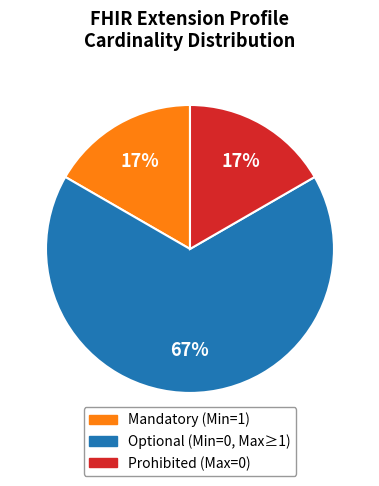

How many segments does this pie chart have?

3